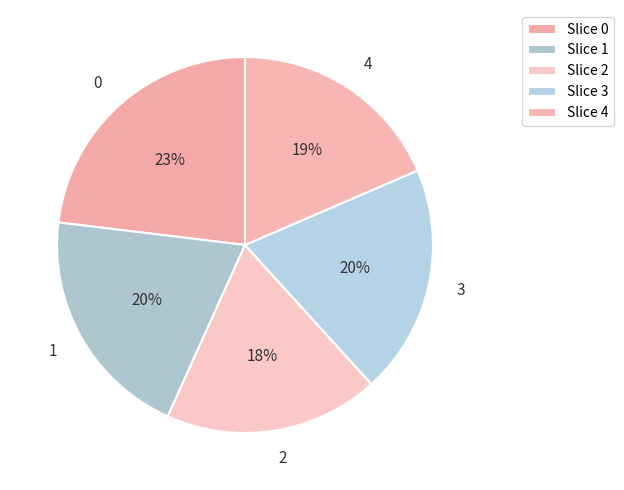

Between 3 and 2, which is larger?

3